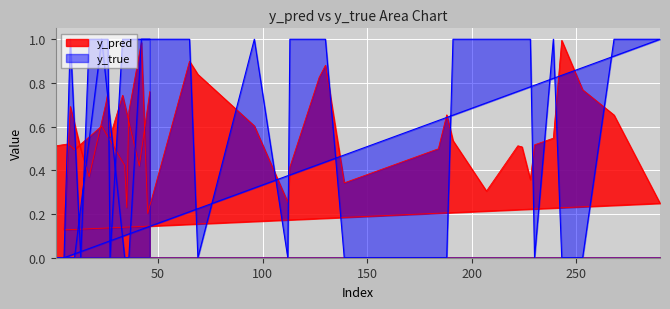

Is the value of y_true at 35 greater than the value of y_pred at 27?

No